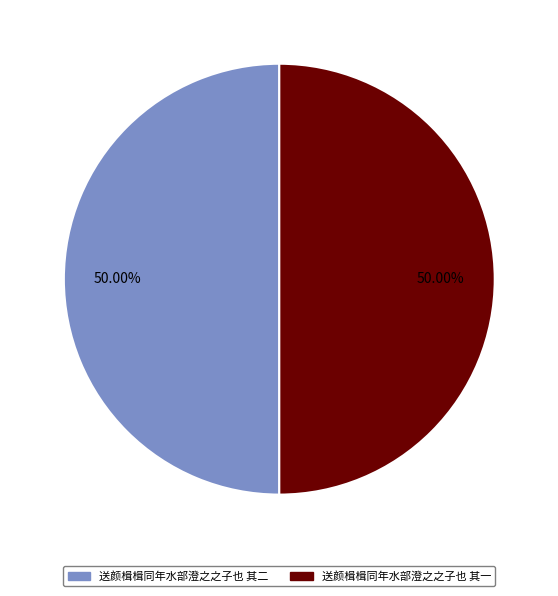

To the nearest percent, what percentage of the pie is 送颜楫楫同年水部澄之之子也 其二?

50%